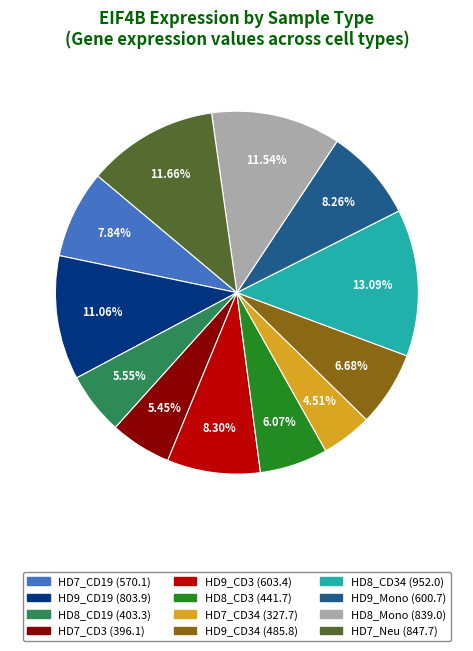

Is there any slice that represents more than half of the pie?

No